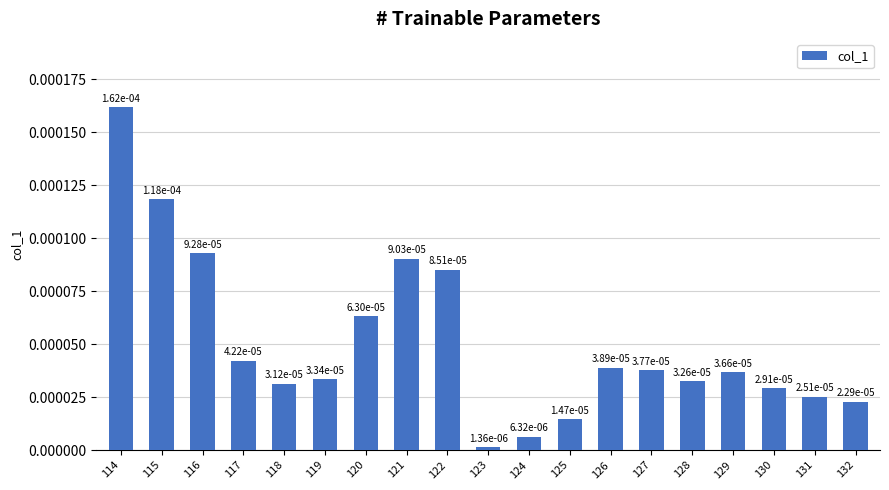

Between 125 and 123, which is larger?

125